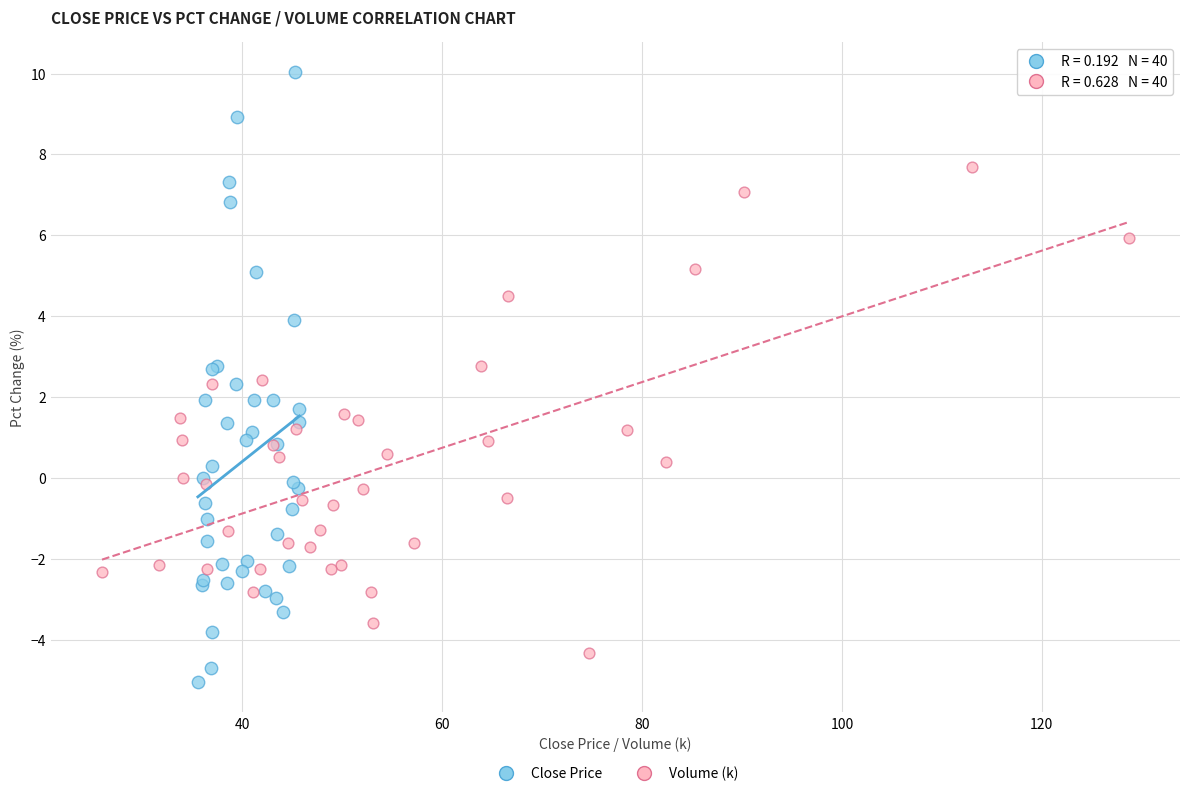

Which series has the largest Y range (max minus min)?

Close Price